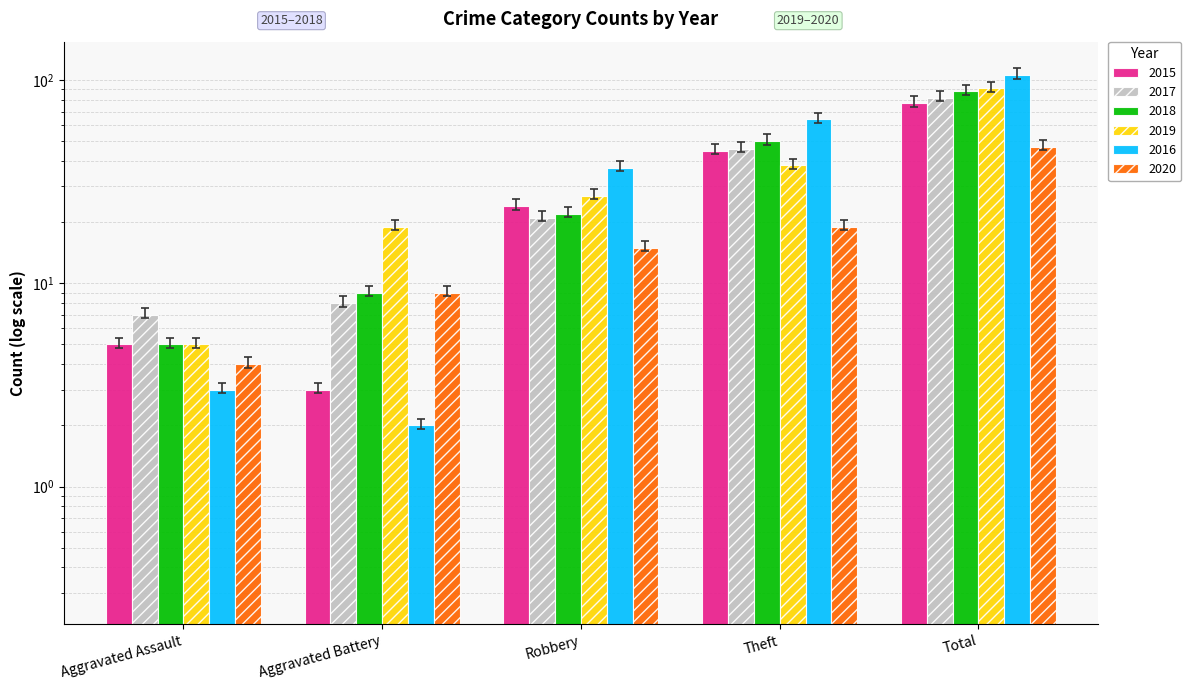

Is it true that 2020 equals 12 at Total?

False